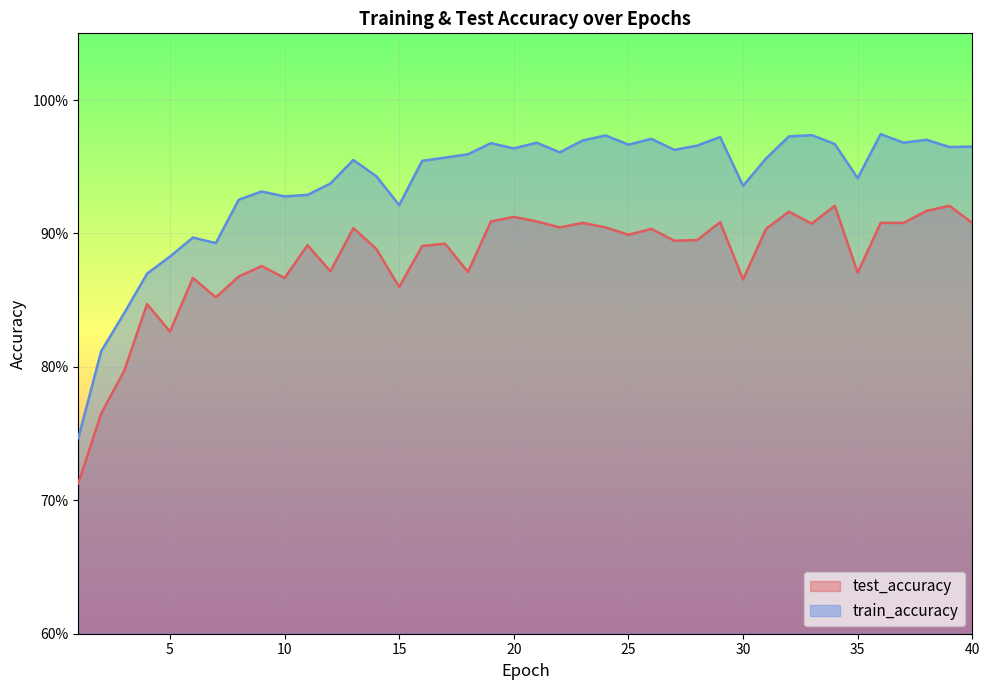

The train_accuracy series shows 0.2 at 21. True or false?

False